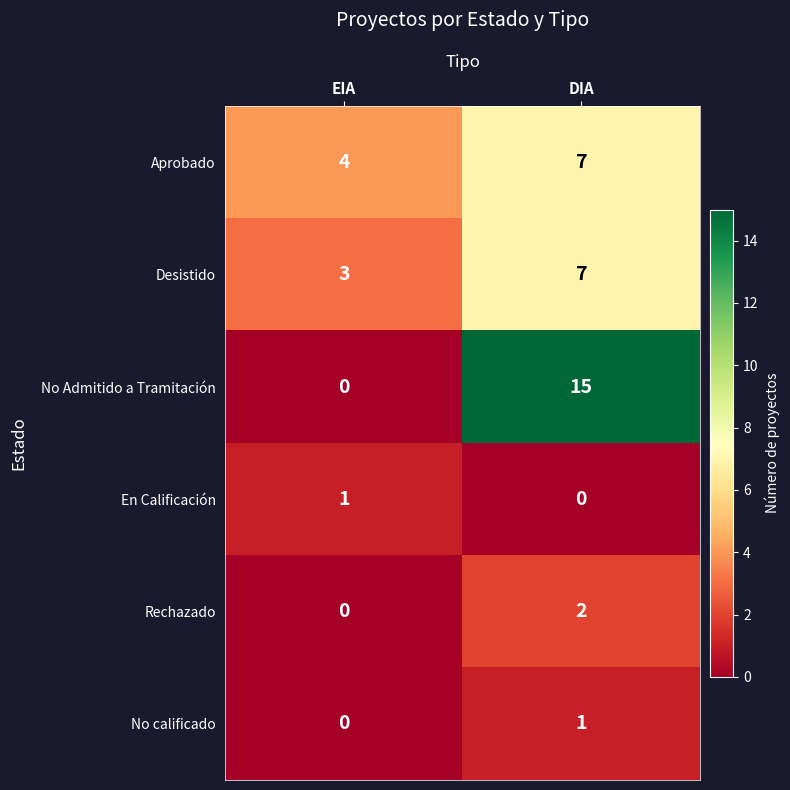

At how many categories does at least one series exceed 5?

1